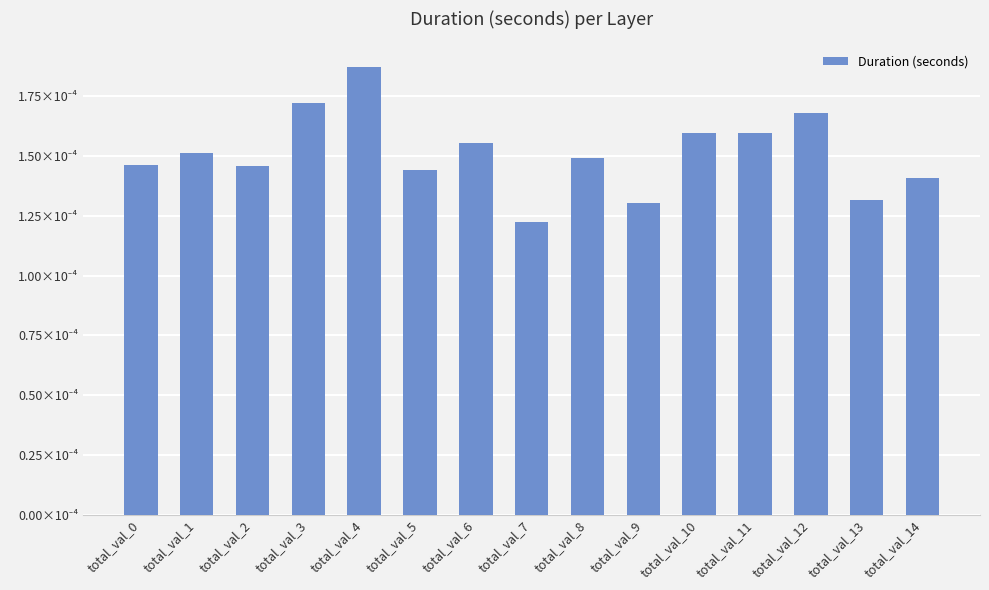

At which category does the chart reach its peak across all series?

total_val_4